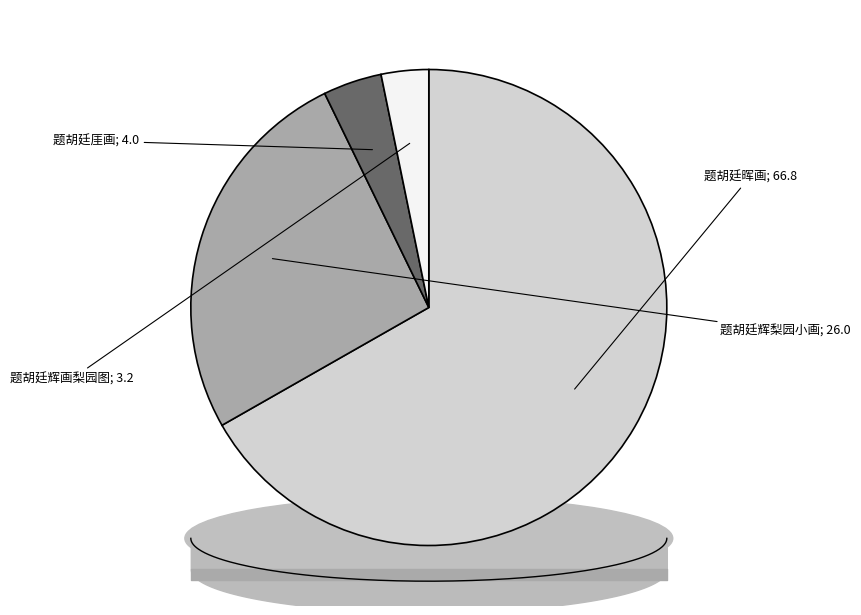

What is the largest slice in the pie chart?

题胡廷晖画